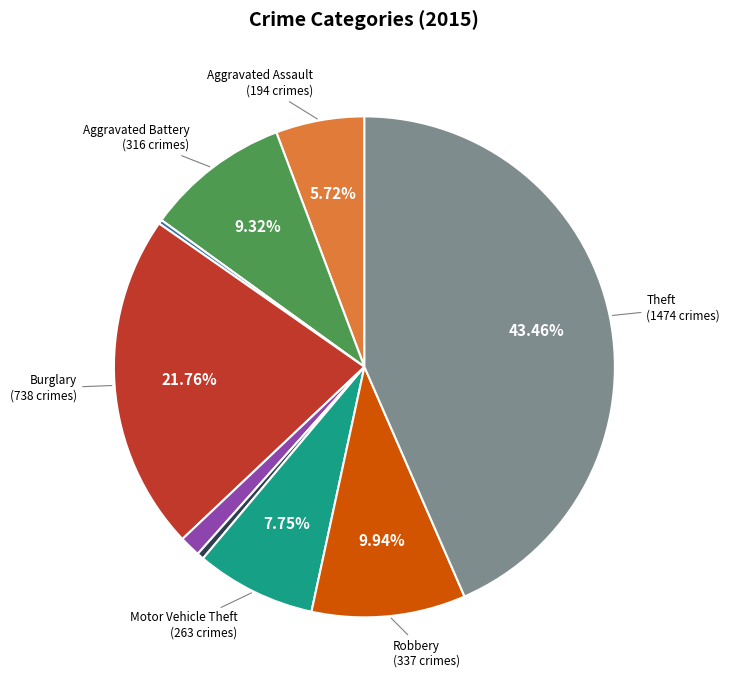

Is there any slice that represents more than half of the pie?

No